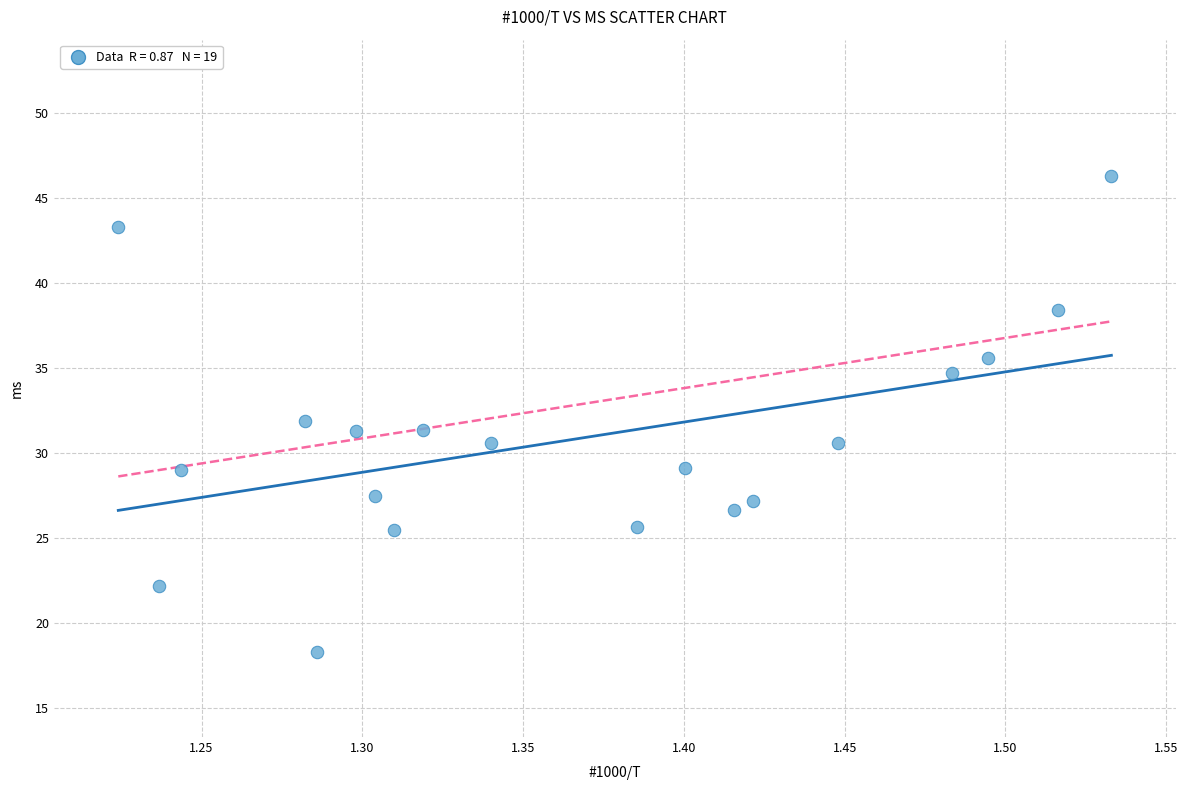

What is the range of X values (max minus min)?

0.3